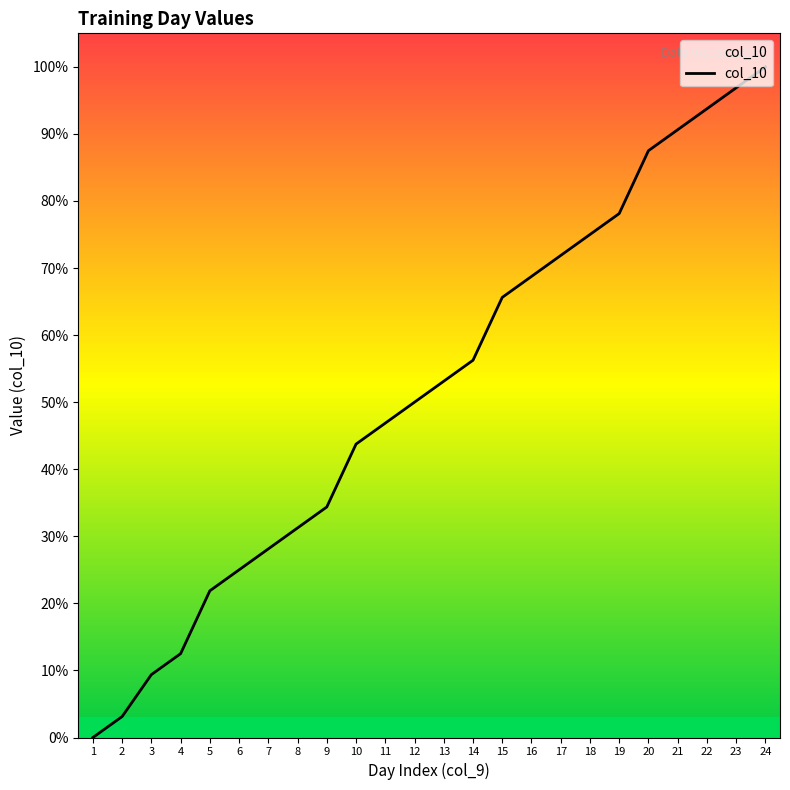

How many lines are shown in the chart?

1